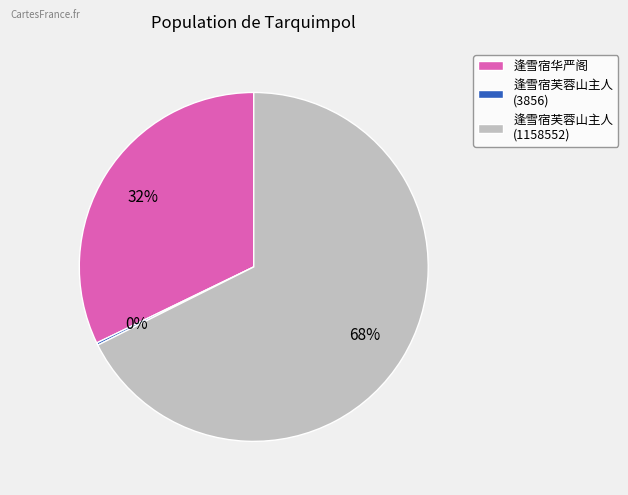

True or false: 逢雪宿芙蓉山主人 (1158552) accounts for 78% of the total.

False